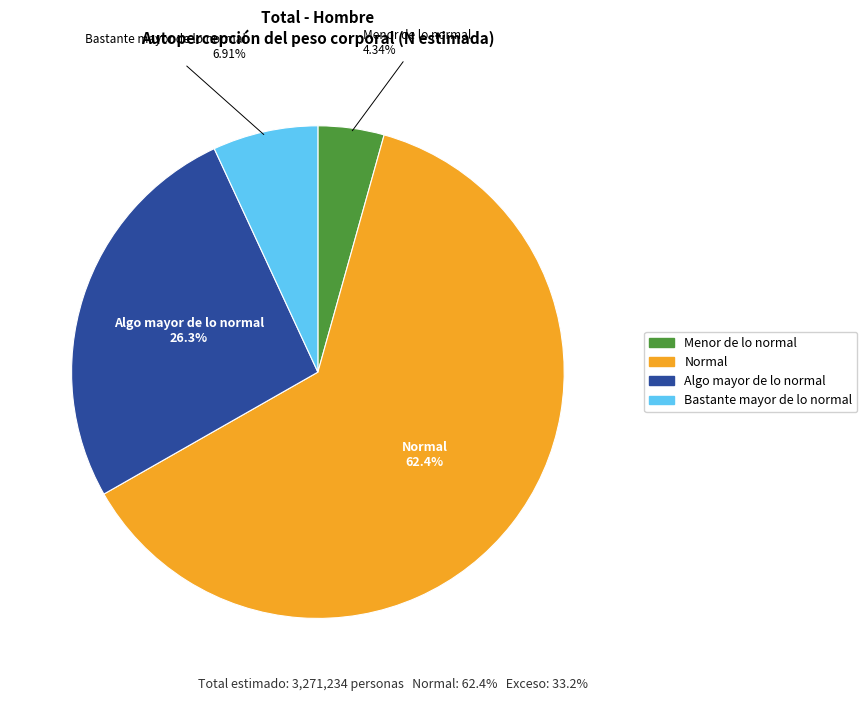

Which category accounts for the majority?

Normal